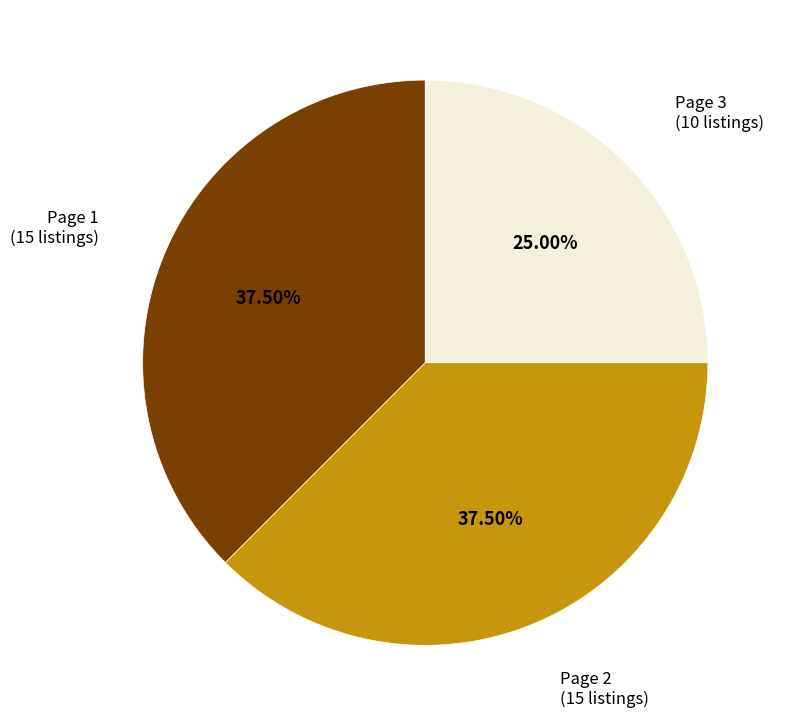

Is there a majority slice in this chart?

No